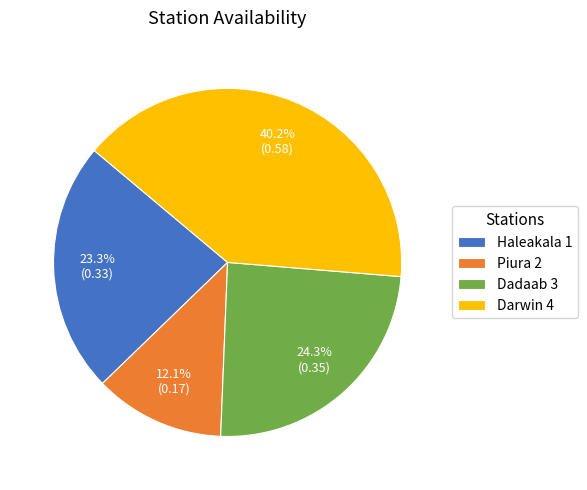

How many segments does this pie chart have?

4